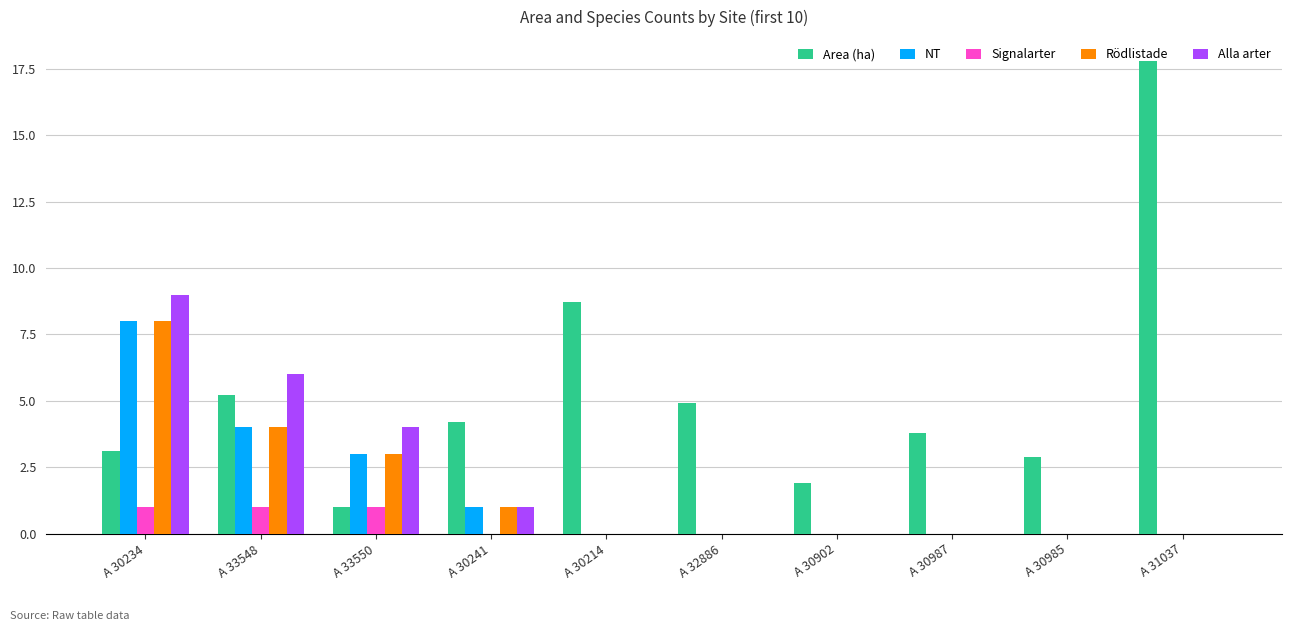

What is the sum of the Signalarter values at A 30902 and A 33550?

1.0